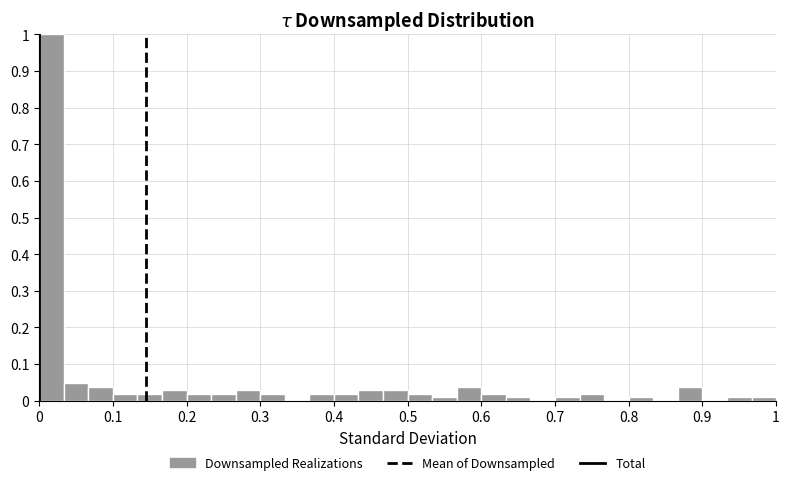

Read against the x-axis, roughly where is the centre of the tallest bar?

0.02